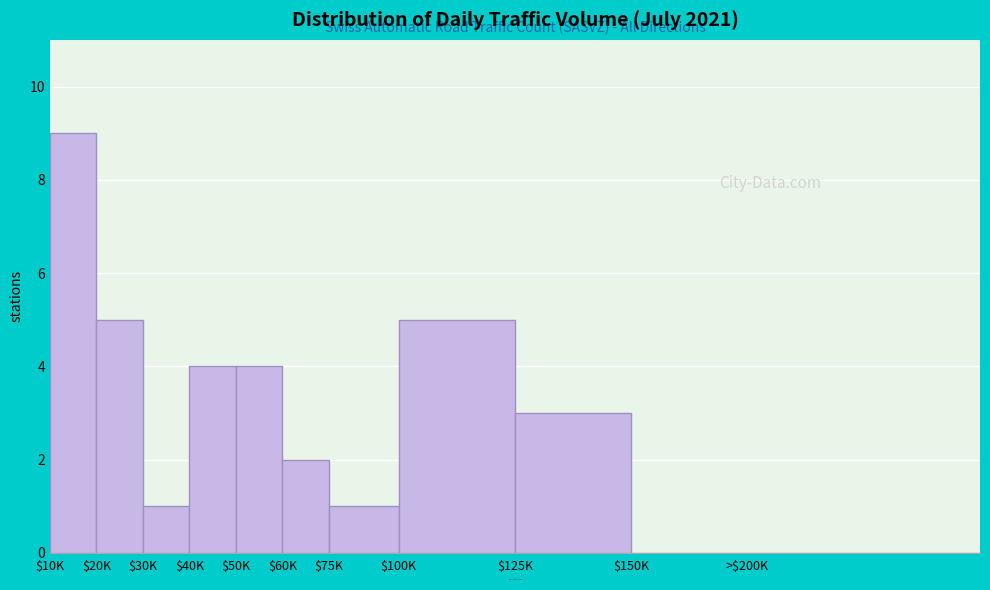

Read the value at $100K.

5